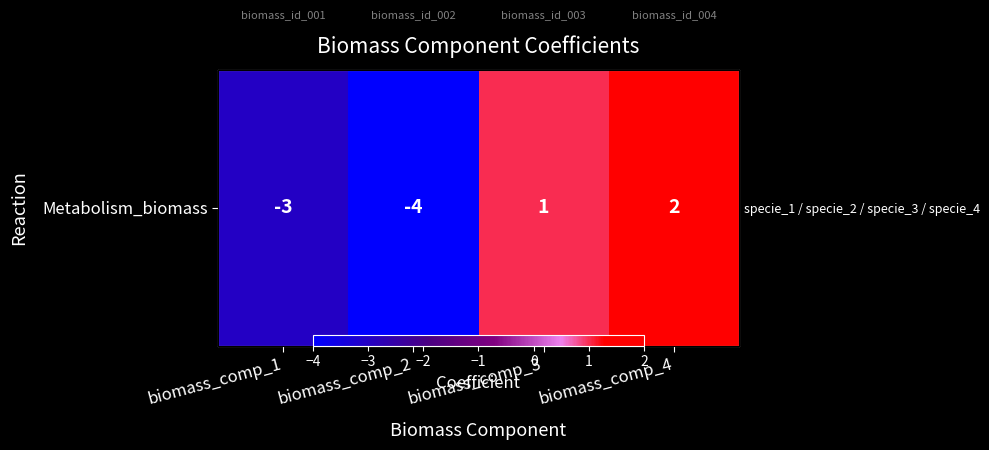

At which label does the data first exceed 1?

biomass_comp_4